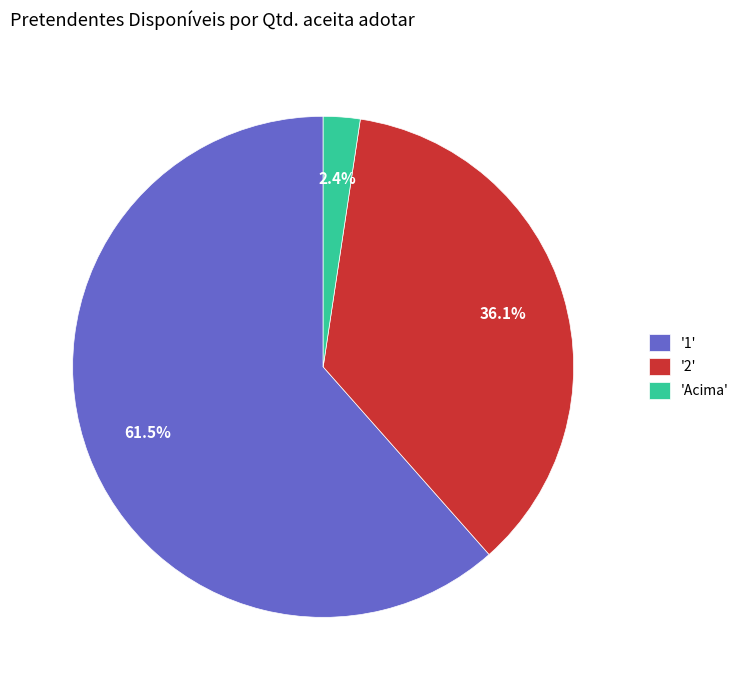

To the nearest percent, what is the difference between the largest and smallest slice percentages?

59%